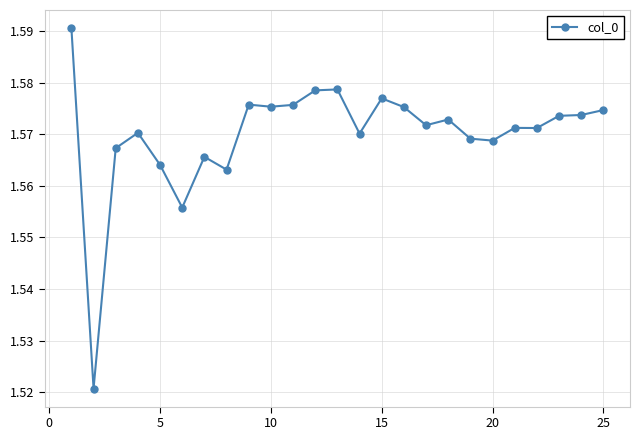

How many values are between 1 and 2?

25